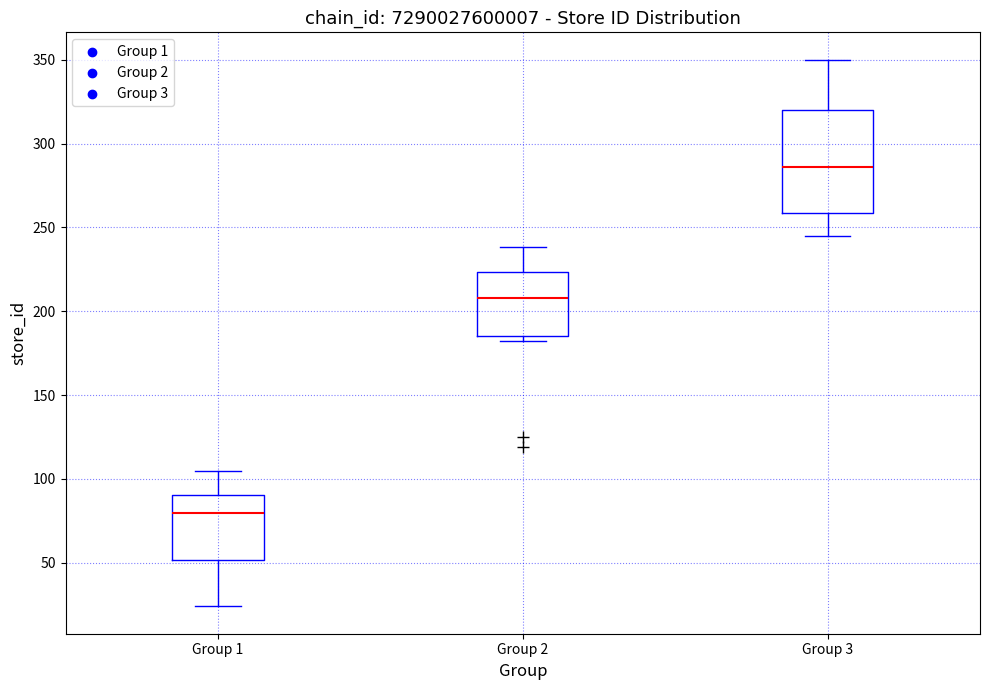

Which box's median line is the lowest?

Group 1